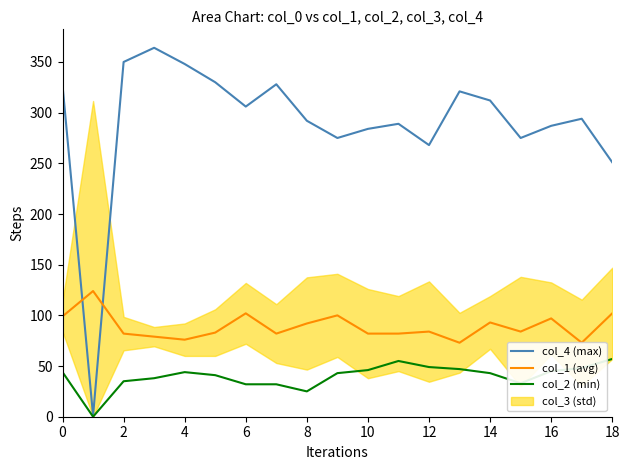

At how many categories does at least one series exceed 269?

16